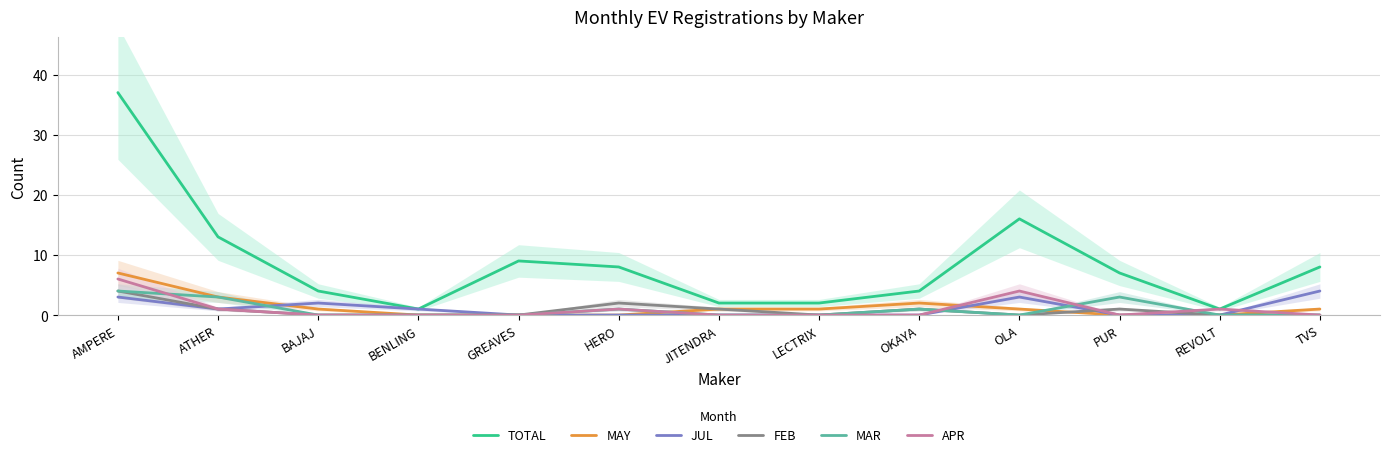

Between BENLING and GREAVES, which is larger?

GREAVES